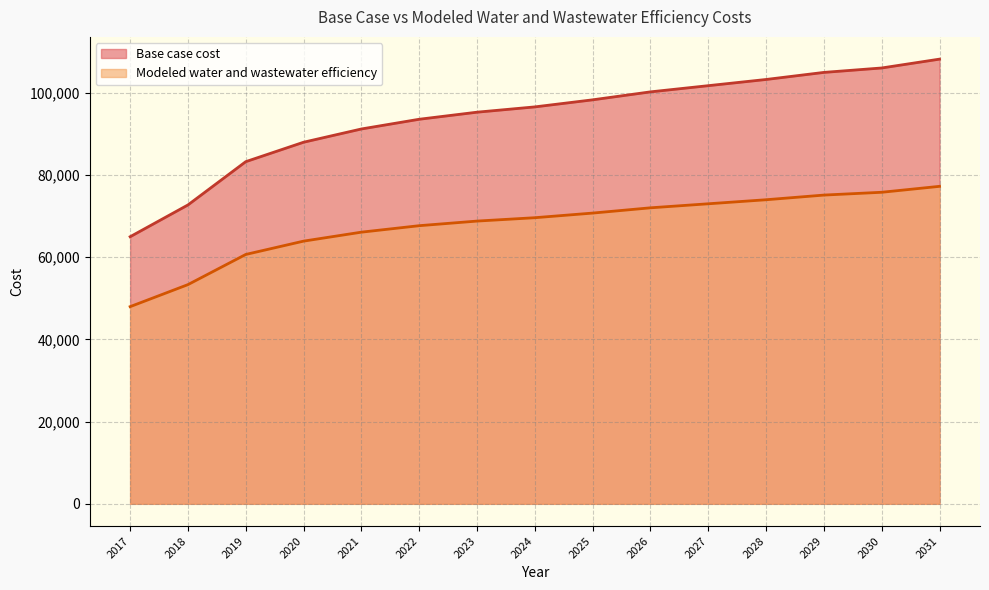

Is the value of Base case cost at 2031 greater than the value of Modeled water and wastewater efficiency at 2022?

Yes